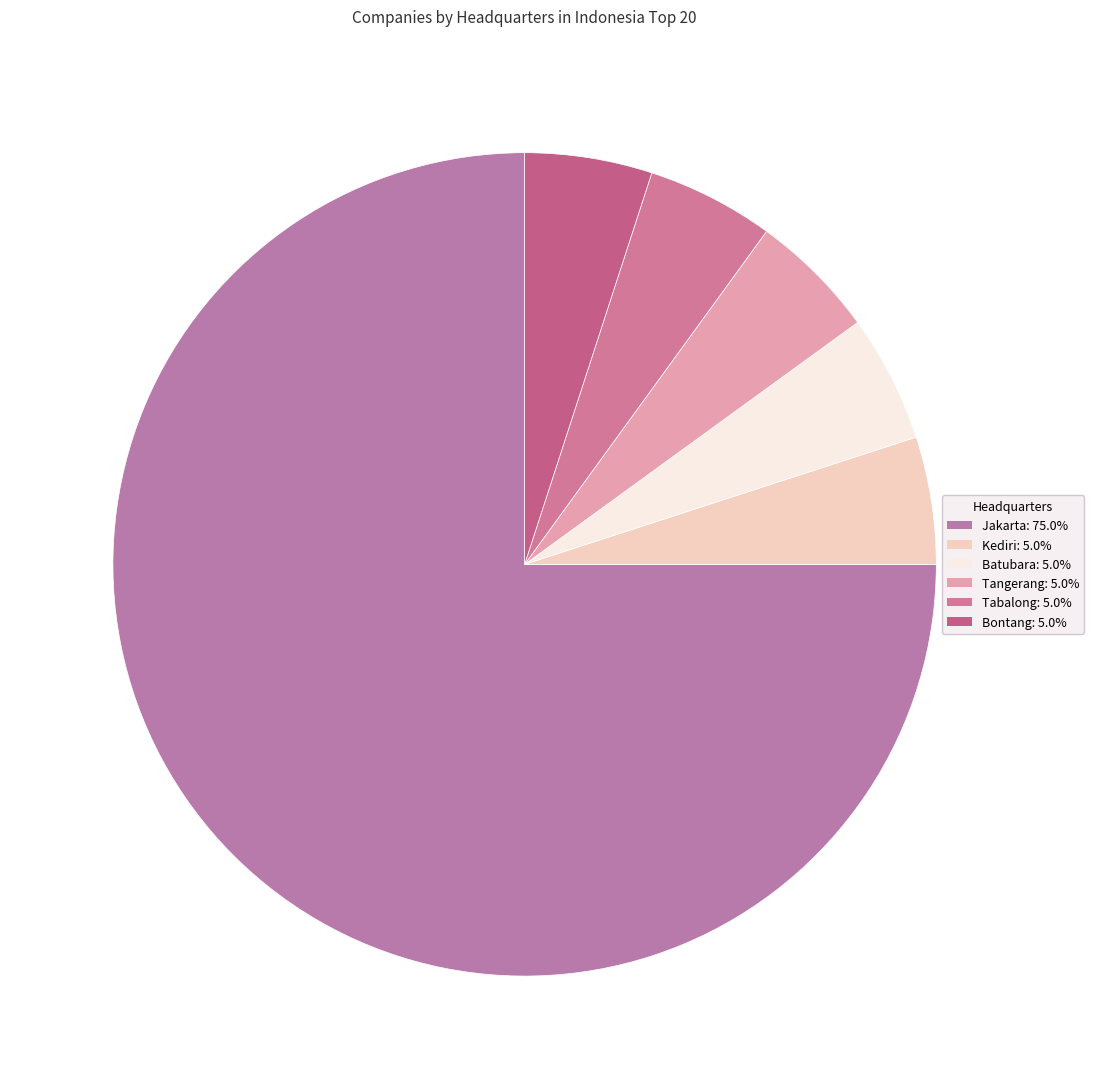

Which slice is the largest?

Jakarta